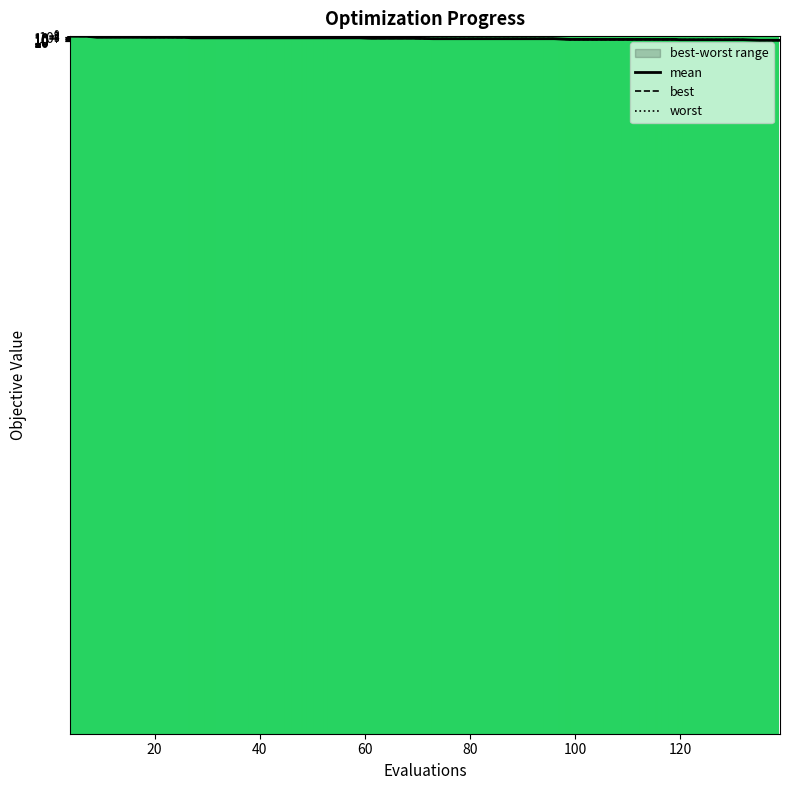

Which series has the widest spread of values?

worst